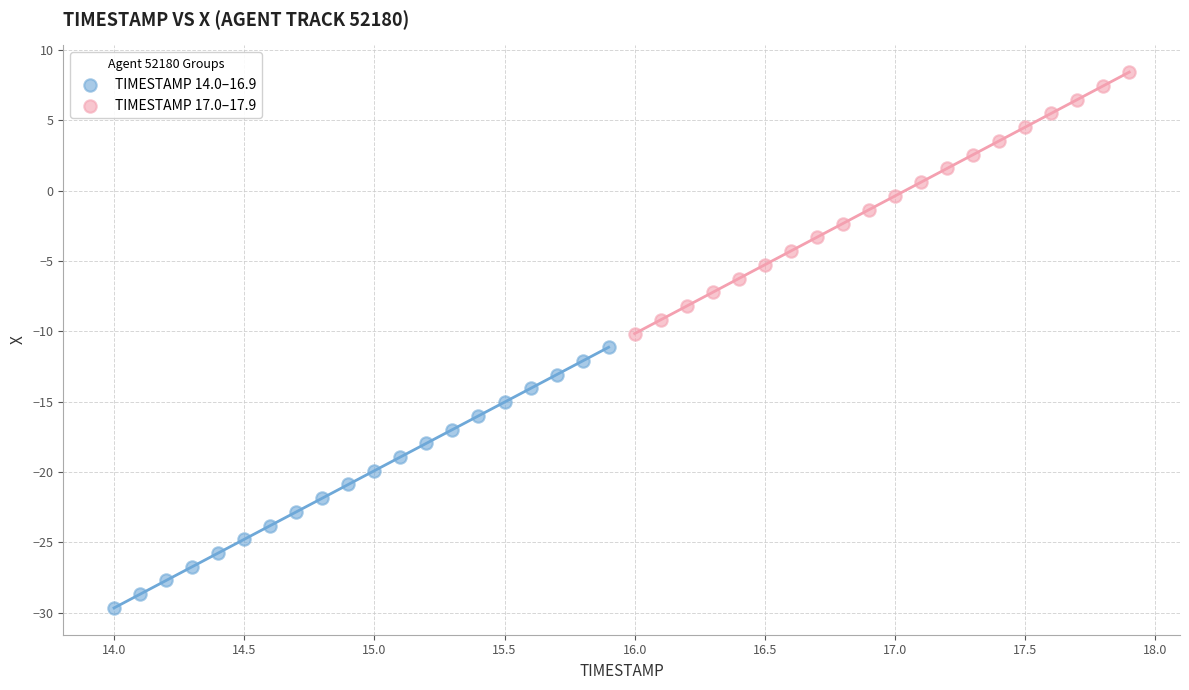

Which series has the largest Y range (max minus min)?

TIMESTAMP 17.0–17.9